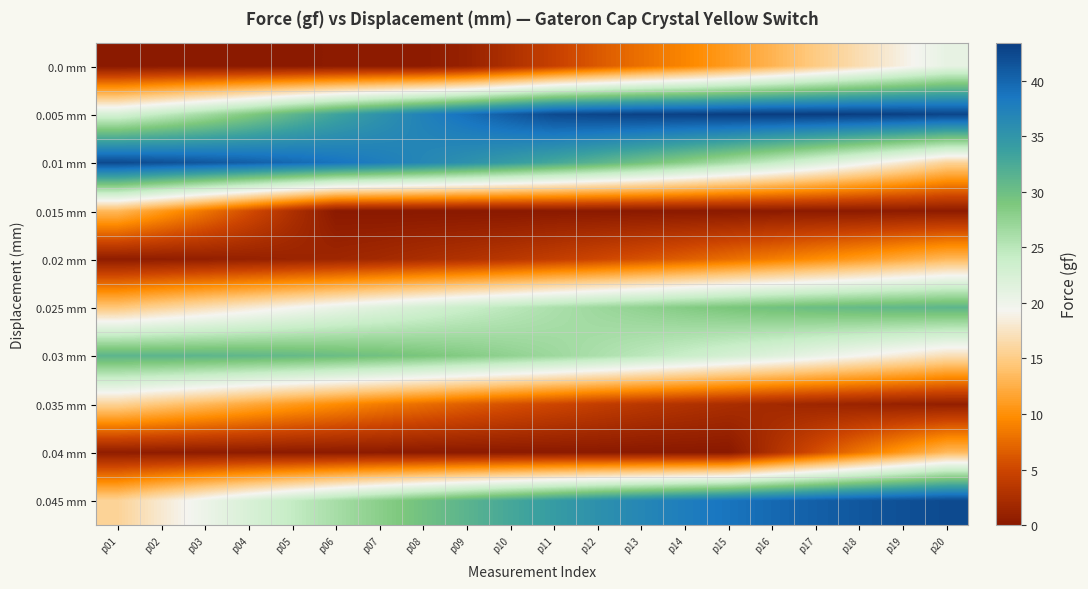

Reading left to right, extract all data points from this chart.

0.0 mm: p01=0.0	p02=0.1	p03=0.1	p04=0.1	p05=0.1	p06=0.2	p07=0.2	p08=0.2	p09=1.0	p10=2.7	p11=4.5	p12=6.3	p13=7.9	p14=9.3	p15=11.0	p16=12.9	p17=14.9	p18=16.8	p19=18.8	p20=20.8
0.005 mm: p01=22.6	p02=24.4	p03=26.4	p04=28.6	p05=31.0	p06=33.3	p07=35.3	p08=37.3	p09=39.1	p10=40.8	p11=42.3	p12=42.7	p13=43.0	p14=43.1	p15=43.3	p16=43.4	p17=43.4	p18=43.3	p19=43.1	p20=42.7
0.01 mm: p01=42.3	p02=41.8	p03=41.2	p04=40.5	p05=39.7	p06=38.8	p07=37.8	p08=36.7	p09=35.5	p10=34.2	p11=32.8	p12=31.3	p13=29.7	p14=28.0	p15=26.2	p16=24.3	p17=22.3	p18=20.2	p19=18.0	p20=15.7
0.015 mm: p01=13.3	p02=10.8	p03=8.2	p04=5.5	p05=2.7	p06=0.1	p07=0.0	p08=0.0	p09=0.0	p10=0.0	p11=0.1	p12=0.1	p13=0.1	p14=0.1	p15=0.1	p16=0.2	p17=0.2	p18=0.2	p19=0.3	p20=0.3
0.02 mm: p01=0.4	p02=0.5	p03=0.7	p04=0.9	p05=1.2	p06=1.5	p07=1.9	p08=2.4	p09=2.9	p10=3.5	p11=4.2	p12=5.0	p13=5.8	p14=6.7	p15=7.7	p16=8.7	p17=9.8	p18=10.9	p19=12.1	p20=13.3
0.025 mm: p01=14.5	p02=15.7	p03=16.9	p04=18.1	p05=19.3	p06=20.5	p07=21.7	p08=22.8	p09=23.9	p10=24.9	p11=25.9	p12=26.8	p13=27.6	p14=28.4	p15=29.1	p16=29.7	p17=30.2	p18=30.6	p19=30.9	p20=31.1
0.03 mm: p01=31.2	p02=31.2	p03=31.1	p04=30.9	p05=30.6	p06=30.2	p07=29.7	p08=29.1	p09=28.4	p10=27.6	p11=26.8	p12=25.9	p13=24.9	p14=23.9	p15=22.8	p16=21.7	p17=20.5	p18=19.3	p19=18.1	p20=16.9
0.035 mm: p01=15.7	p02=14.5	p03=13.3	p04=12.1	p05=10.9	p06=9.8	p07=8.7	p08=7.7	p09=6.7	p10=5.8	p11=5.0	p12=4.2	p13=3.5	p14=2.9	p15=2.4	p16=1.9	p17=1.5	p18=1.2	p19=0.9	p20=0.7
0.04 mm: p01=0.5	p02=0.4	p03=0.3	p04=0.3	p05=0.2	p06=0.2	p07=0.2	p08=0.1	p09=0.1	p10=0.1	p11=0.1	p12=0.1	p13=0.0	p14=0.0	p15=0.0	p16=2.7	p17=5.5	p18=8.2	p19=10.8	p20=13.3
0.045 mm: p01=15.7	p02=18.0	p03=20.2	p04=22.3	p05=24.3	p06=26.2	p07=28.0	p08=29.7	p09=31.3	p10=32.8	p11=34.2	p12=35.5	p13=36.7	p14=37.8	p15=38.8	p16=39.7	p17=40.5	p18=41.2	p19=41.8	p20=42.3